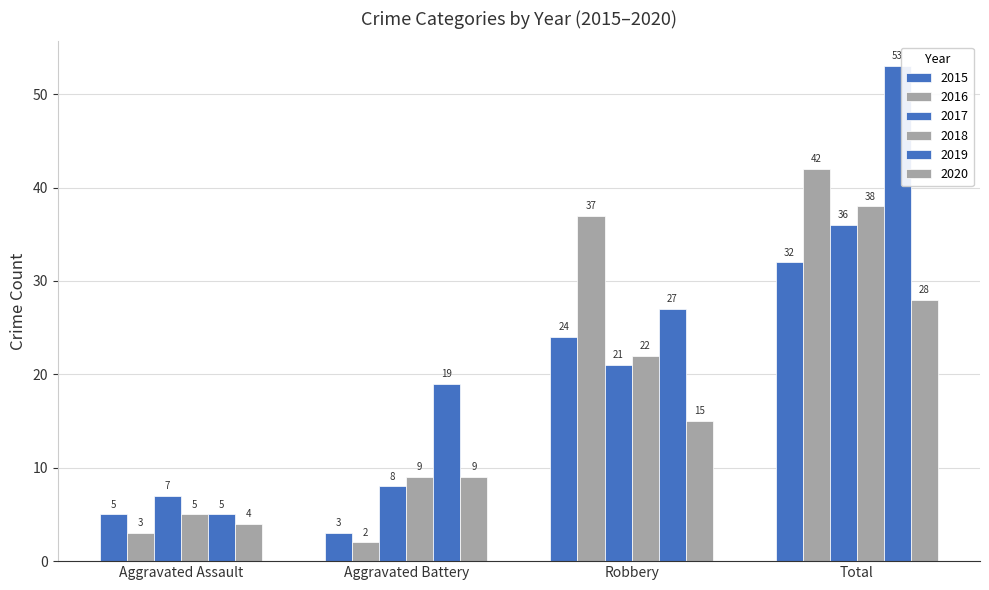

How many bars are there in total?

24